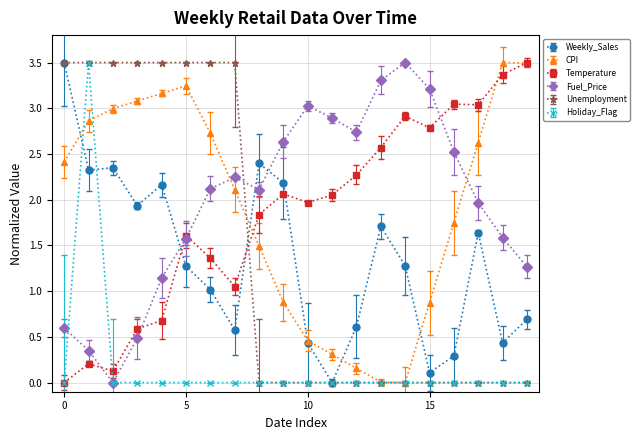

What is the value of the Fuel_Price point at the 13th from the left?

2.7